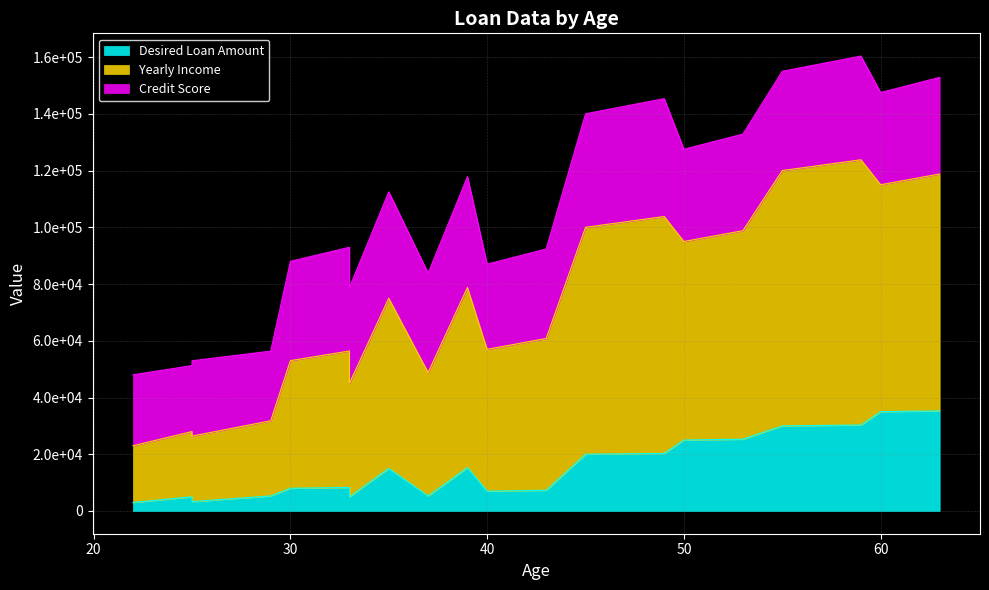

Is the value of Desired Loan Amount at 35 greater than the value of Yearly Income at 59?

No